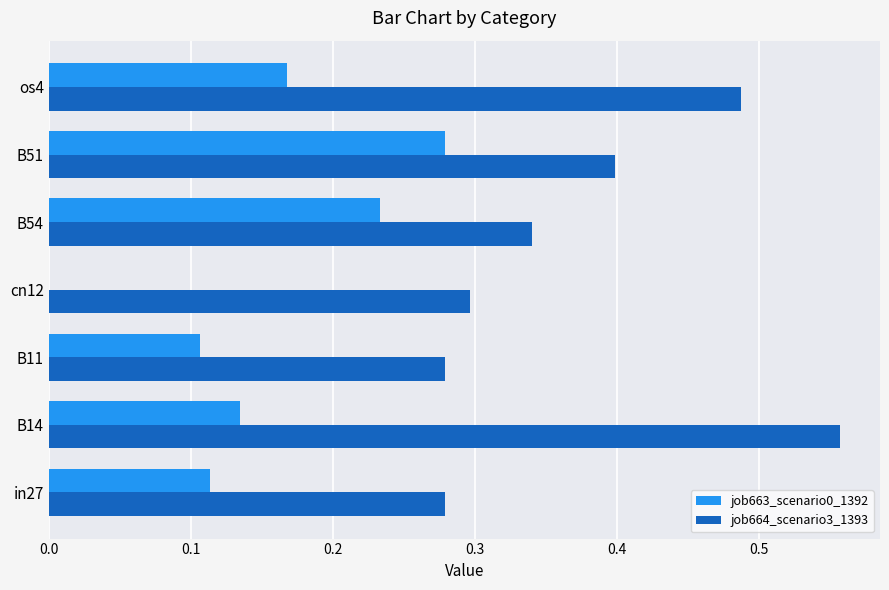

At which label does job664_scenario3_1393 reach its peak?

B14